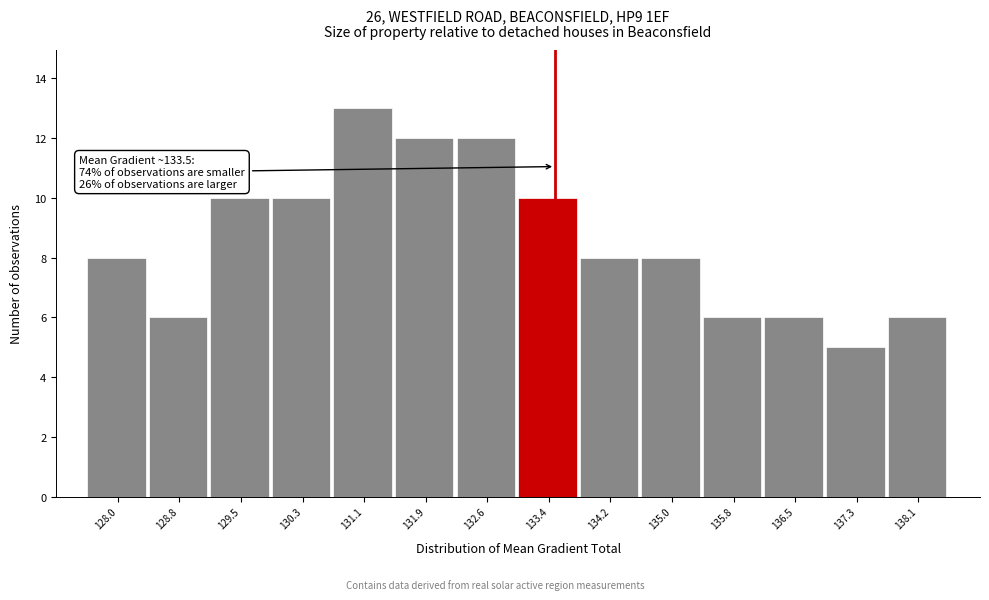

Over which range of the x-axis is the bar tallest?

130.7 to 131.5